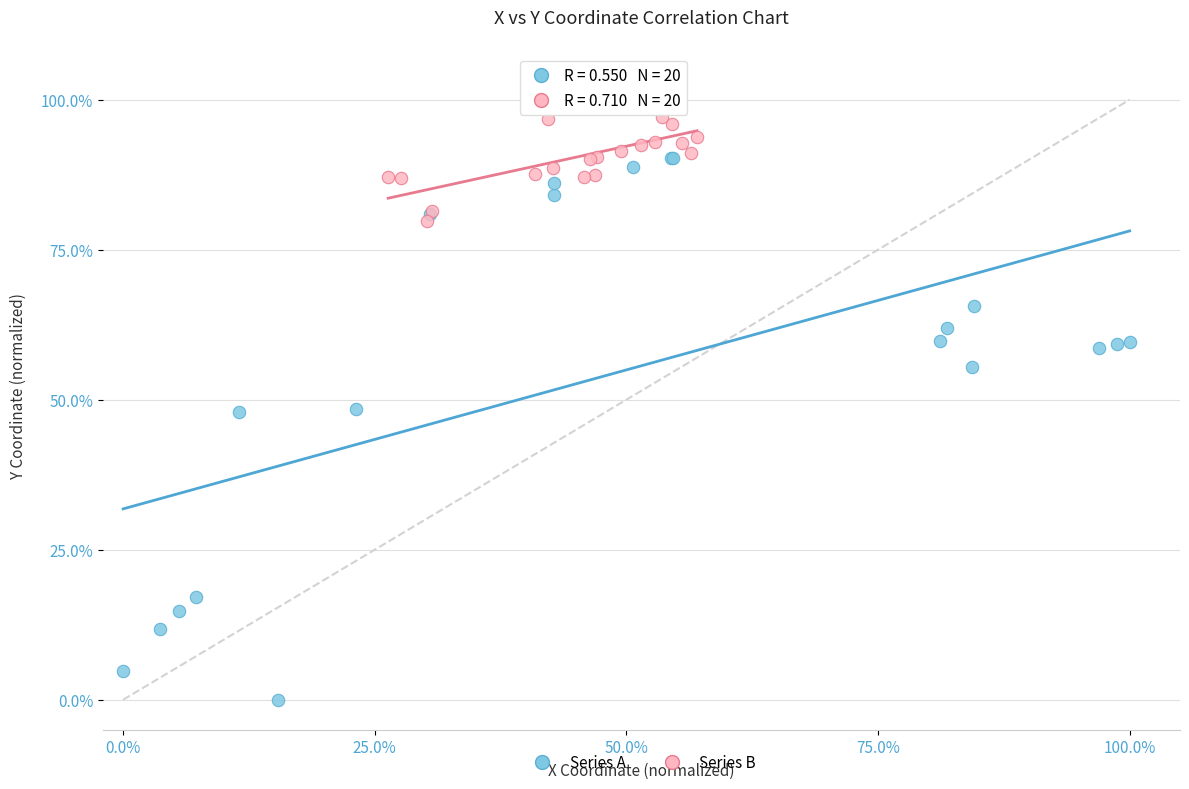

Which series has the widest spread of Y values?

Series A